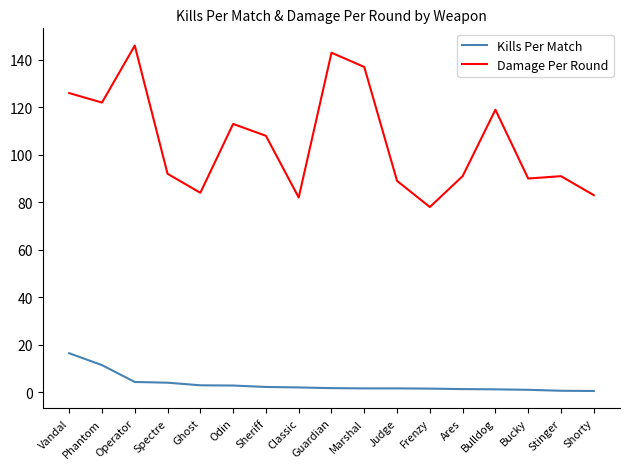

True or false: Damage Per Round and Kills Per Match intersect in this chart.

False